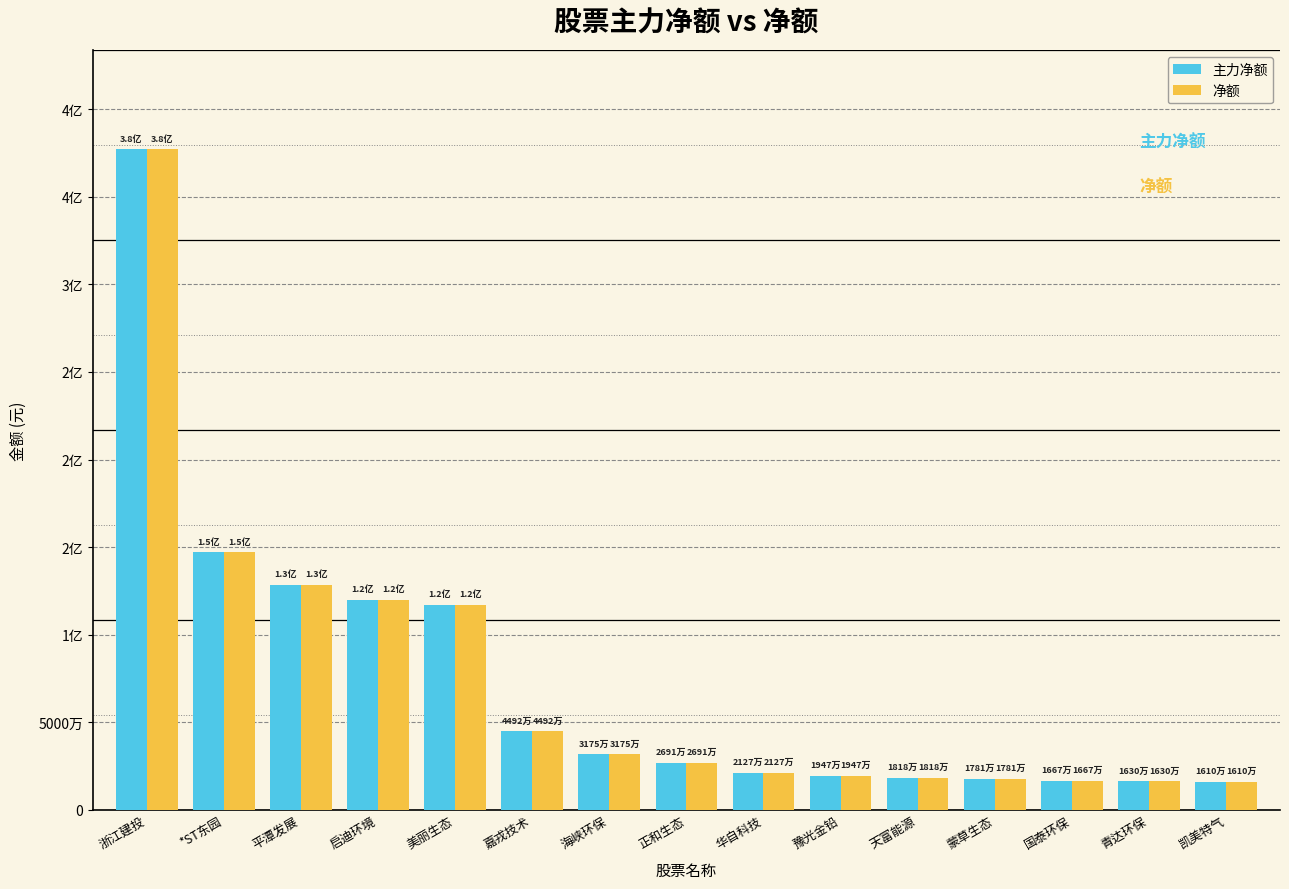

Which label corresponds to the largest value in the chart?

浙江建投